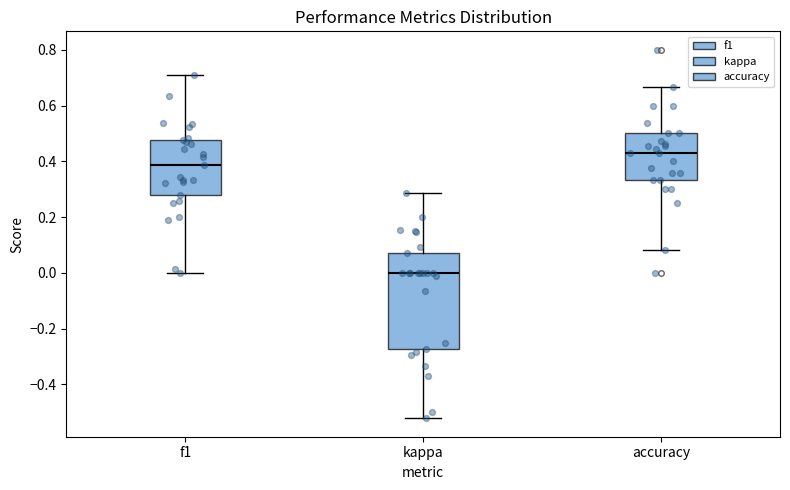

Which box's median line is the lowest?

kappa